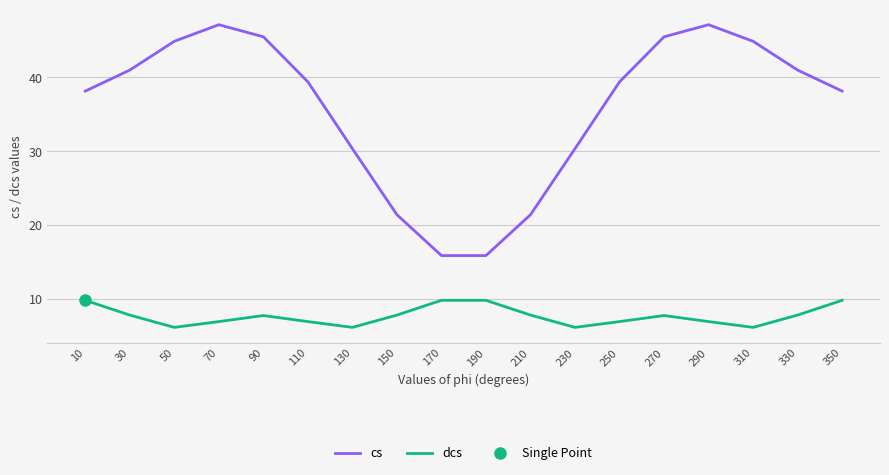

List the series in order of their peak value, highest first.

cs, dcs